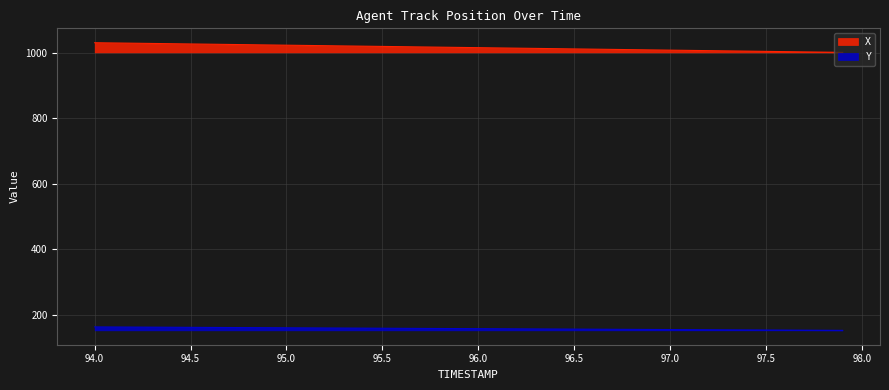

What is the difference between the maximum and minimum values in the X series?

29.5